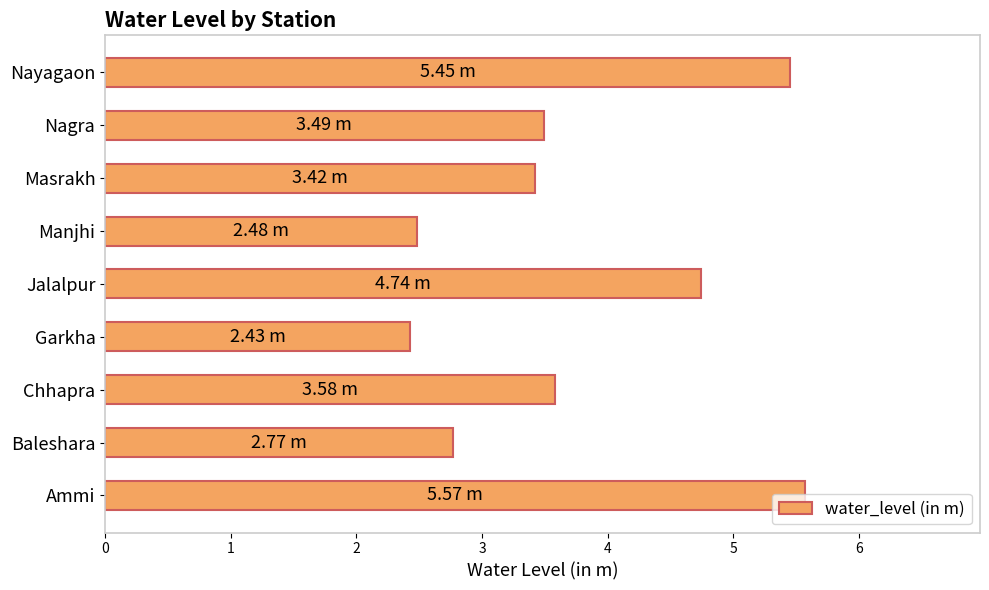

What is the average value?

3.8